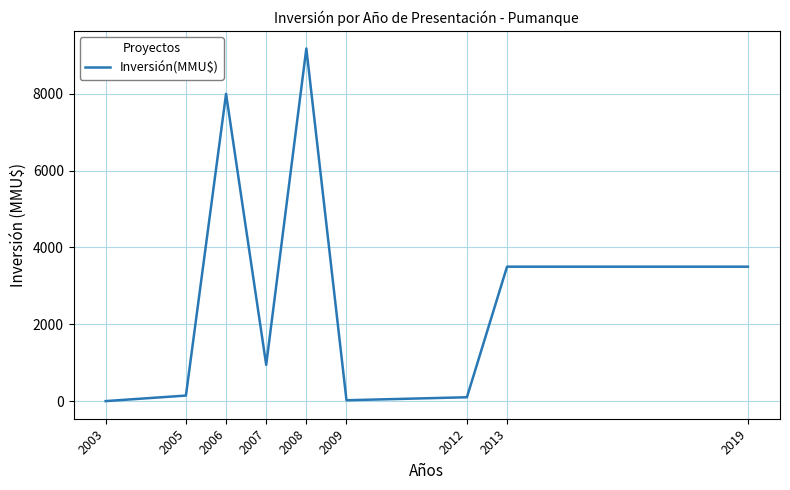

What is the difference between the maximum and minimum values?

9181